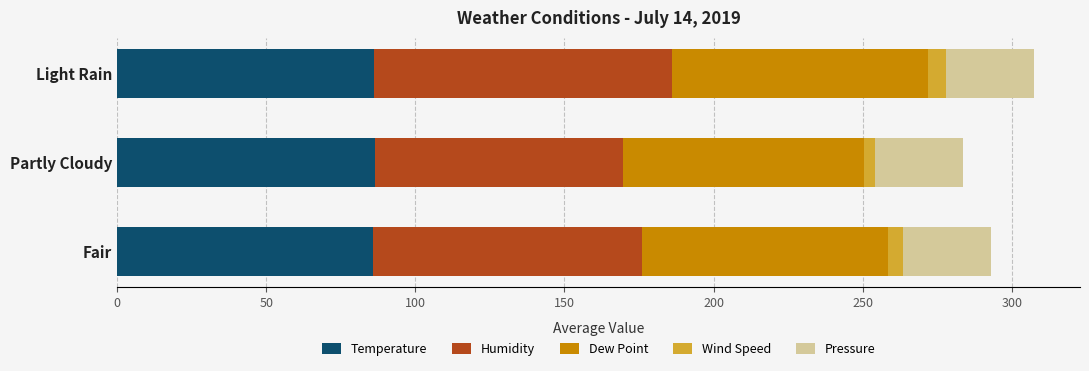

The value of Temperature at Light Rain is 86.0. True or false?

True